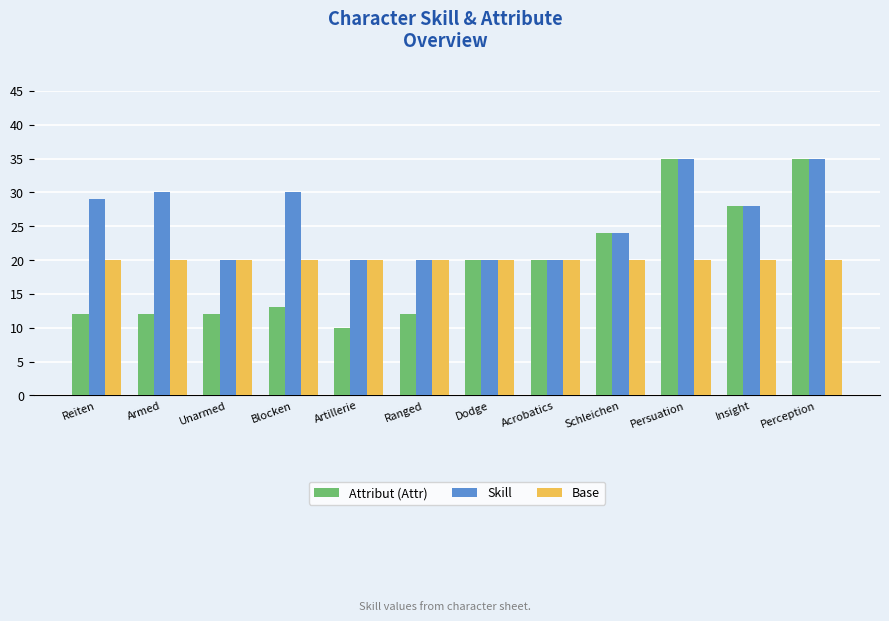

How many data points does each series have?

12